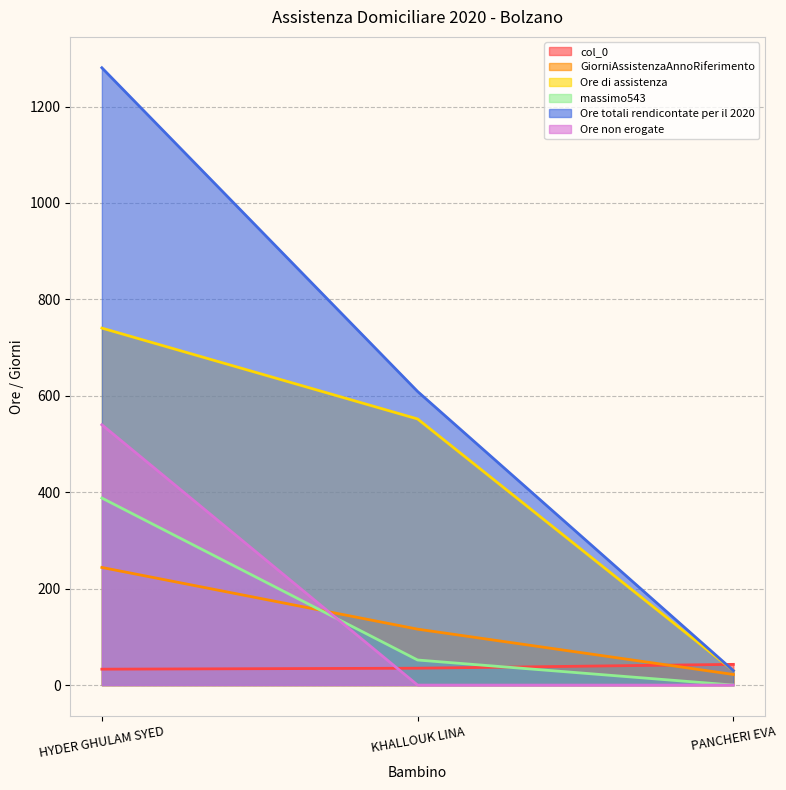

Reading left to right, what are all the values shown in this chart?

col_0: HYDER GHULAM SYED=33.0	KHALLOUK LINA=35.0	PANCHERI EVA=43.0
GiorniAssistenzaAnnoRiferimento: HYDER GHULAM SYED=244.0	KHALLOUK LINA=116.0	PANCHERI EVA=22.0
Ore di assistenza: HYDER GHULAM SYED=740.5	KHALLOUK LINA=552.0	PANCHERI EVA=30.0
massimo543: HYDER GHULAM SYED=388.0	KHALLOUK LINA=52.0	PANCHERI EVA=0.0
Ore totali rendicontate per il 2020: HYDER GHULAM SYED=1280.5	KHALLOUK LINA=609.0	PANCHERI EVA=30.0
Ore non erogate: HYDER GHULAM SYED=540.0	KHALLOUK LINA=0.0	PANCHERI EVA=0.0